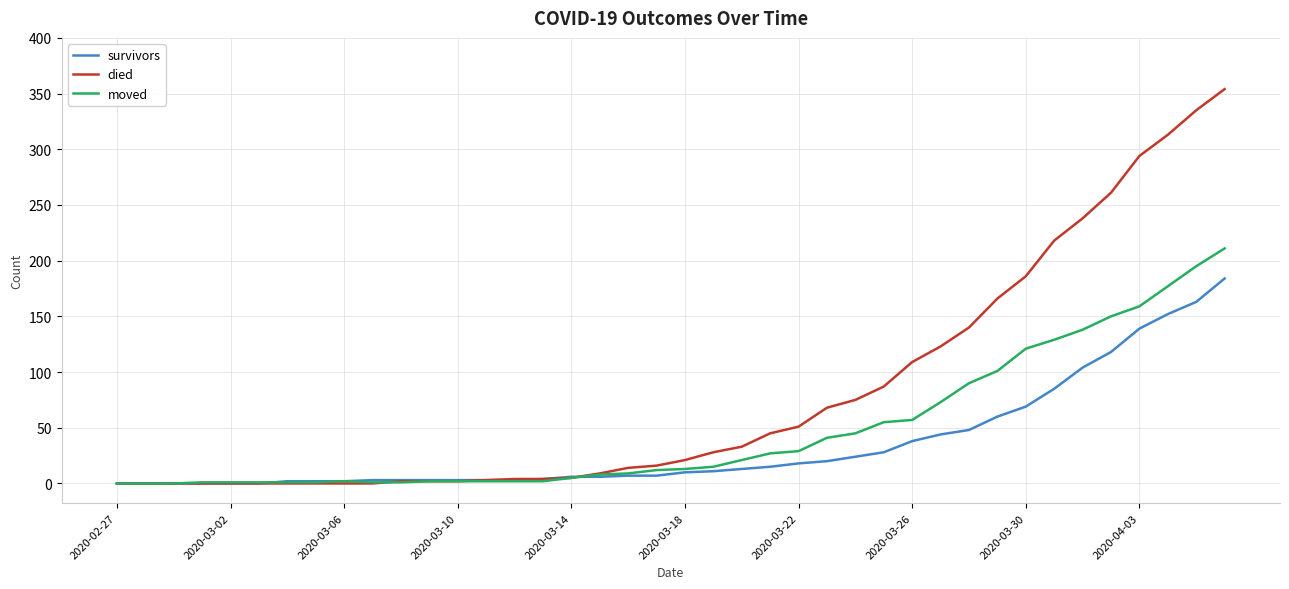

Rank the series by their maximum value, from lowest to highest.

survivors, moved, died